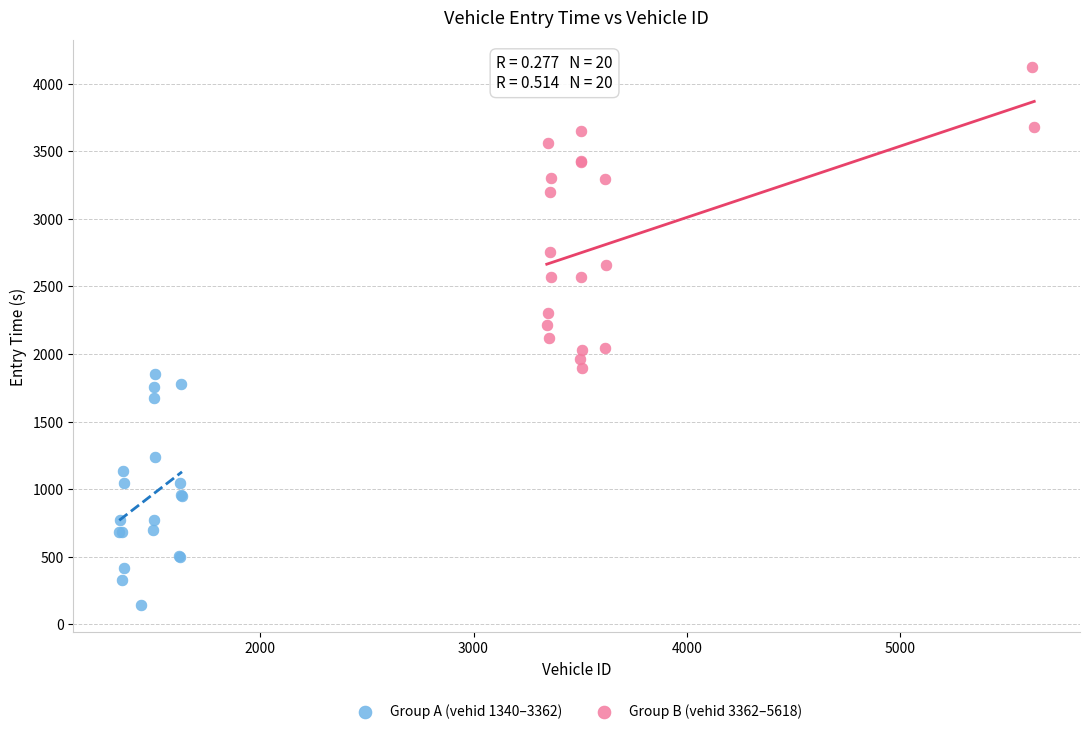

Which series contains the highest Y value?

Group B (vehid 3362–5618)